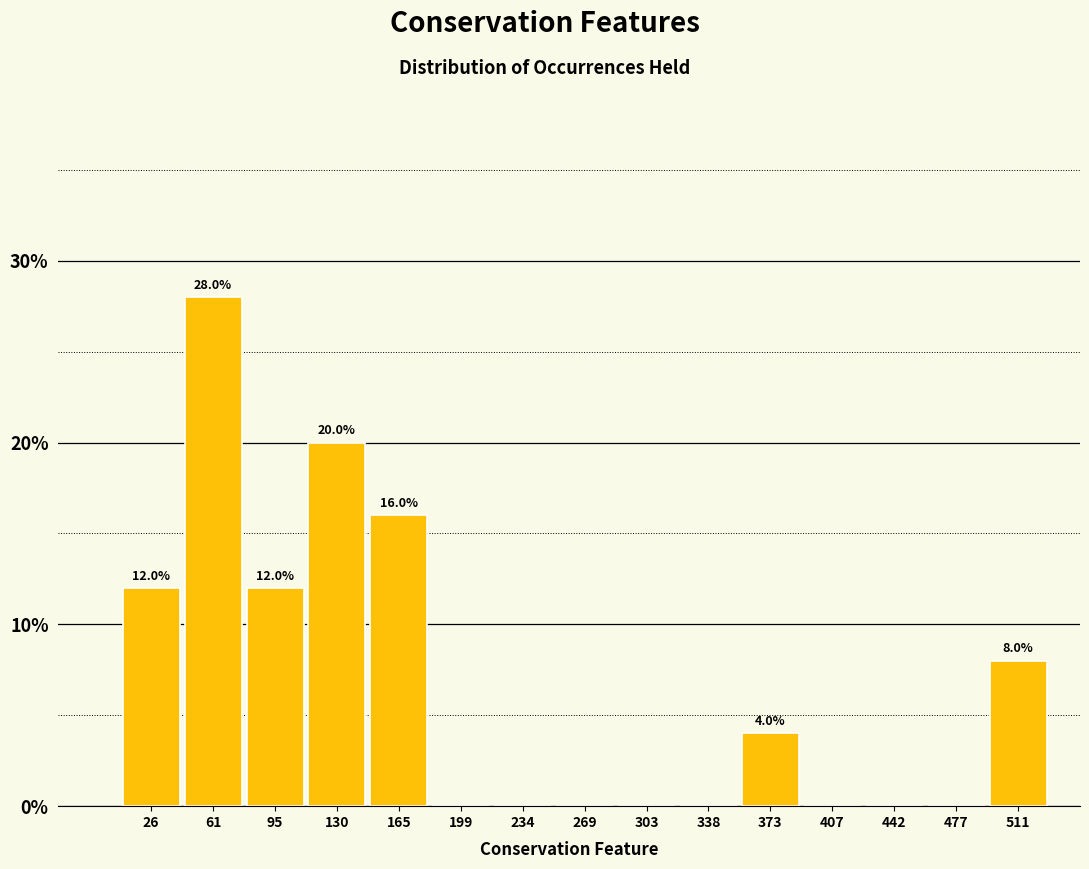

Over which range of the x-axis is the bar tallest?

45 to 80